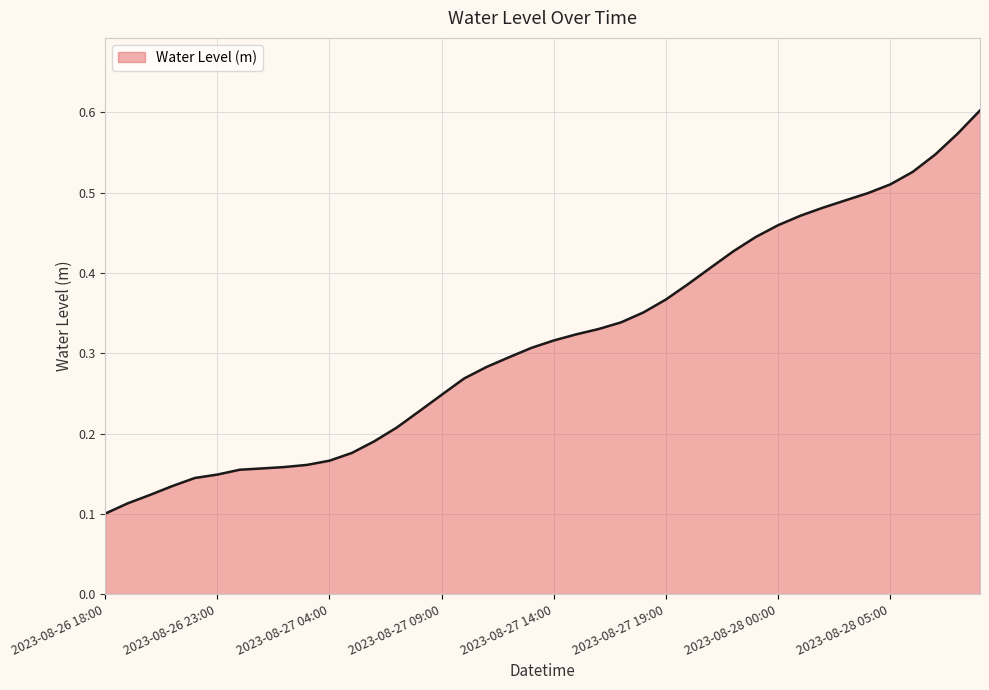

Does the chart display data point markers on the line(s)?

No